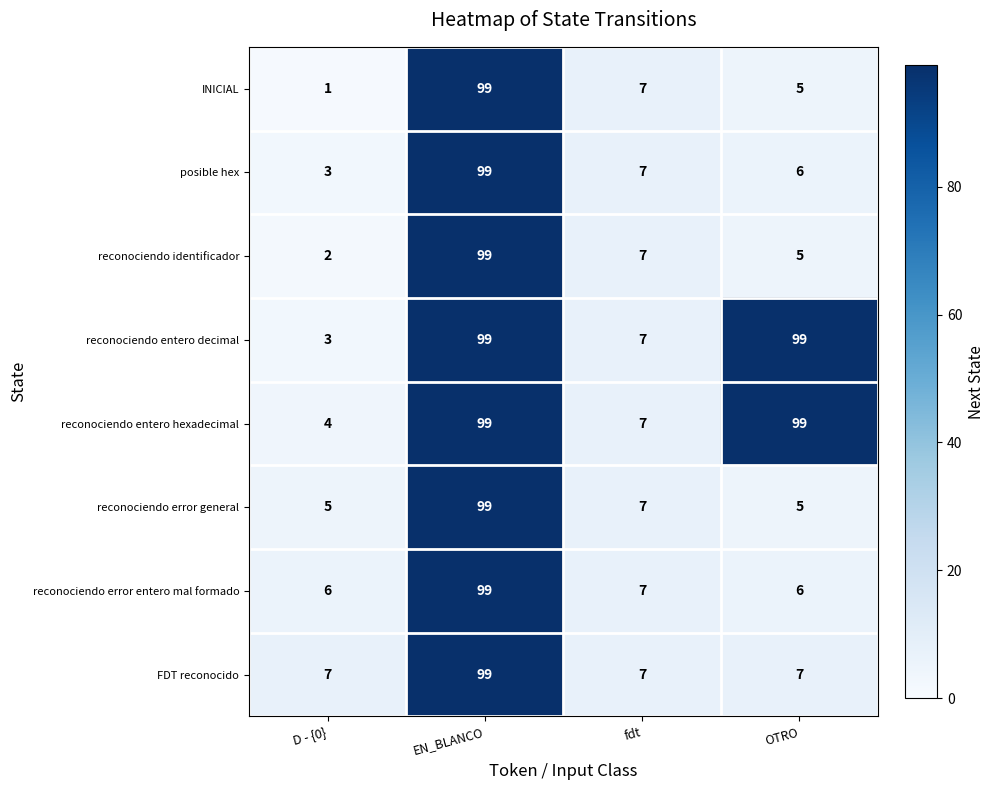

What is the total value across all series at D - {0}?

31